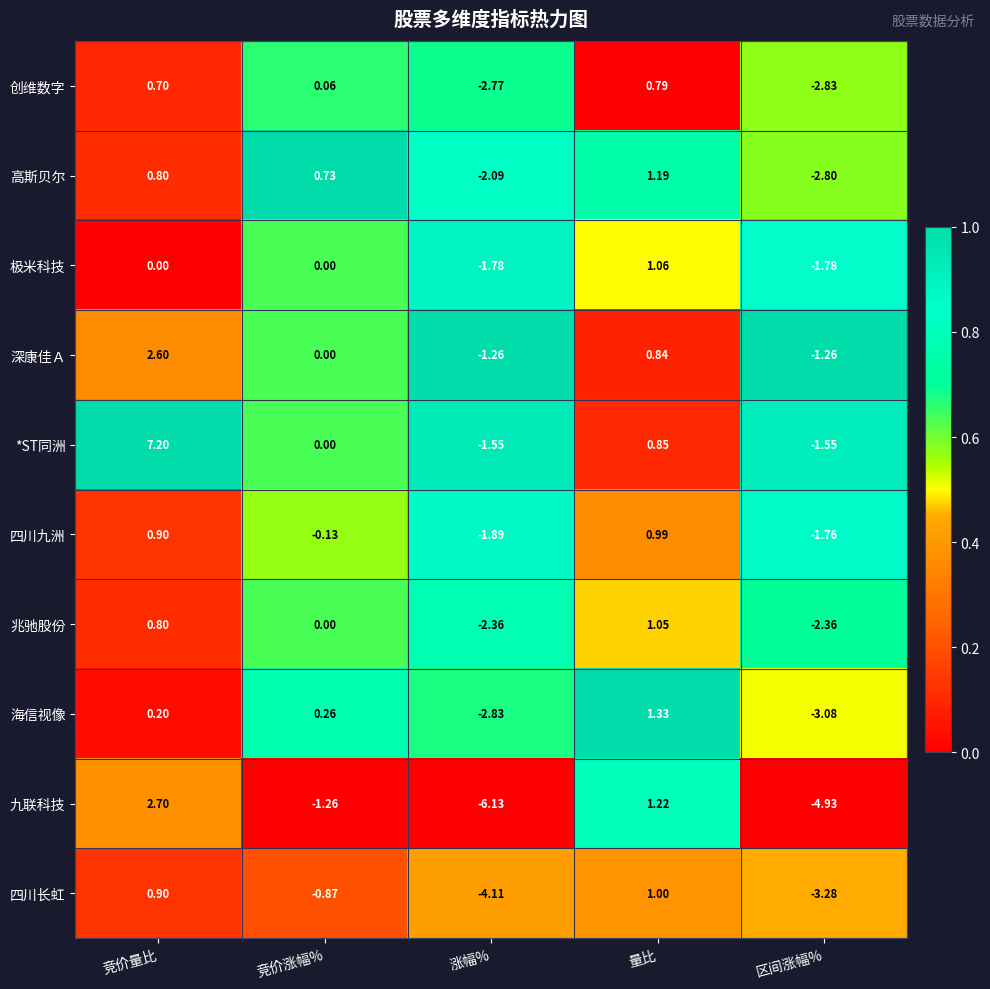

Which category has the lowest value in the 九联科技 series?

涨幅%